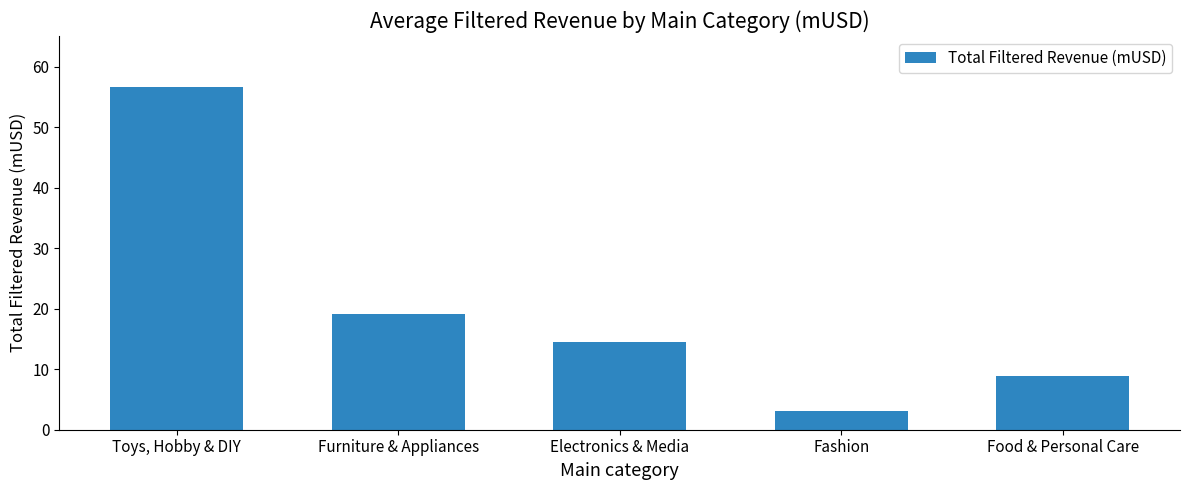

True or false: the data shows 3.9 at Food & Personal Care.

False